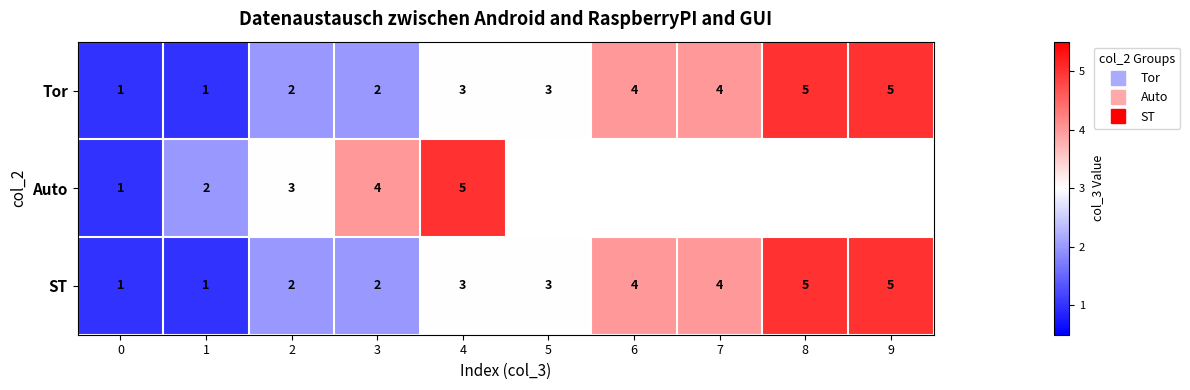

List the labels in order of row_0 value, smallest first.

0, 1, 2, 3, 4, 5, 6, 7, 8, 9